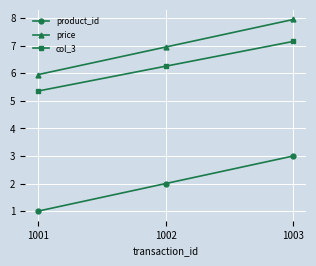

What is the approximate value of product_id at 1002?

2.0